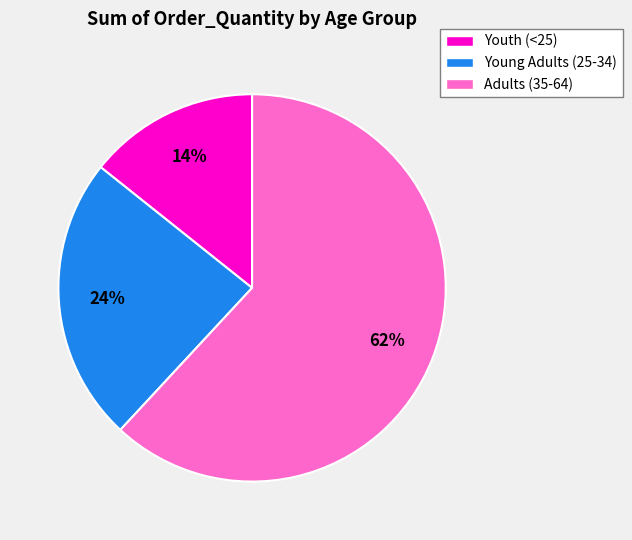

What is the majority slice?

Adults (35-64)